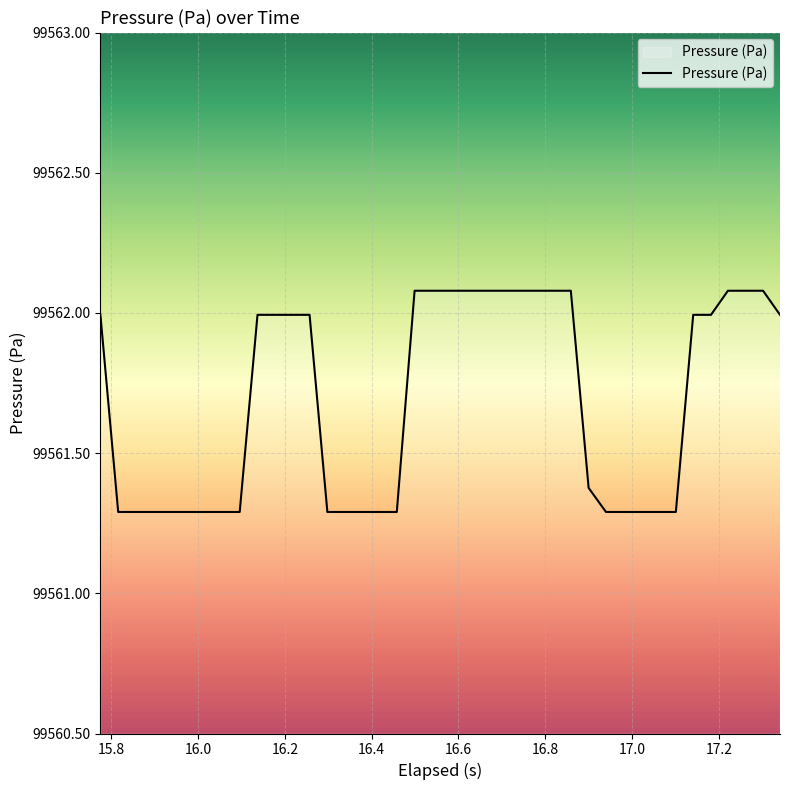

What is the maximum value shown in the chart?

99562.1